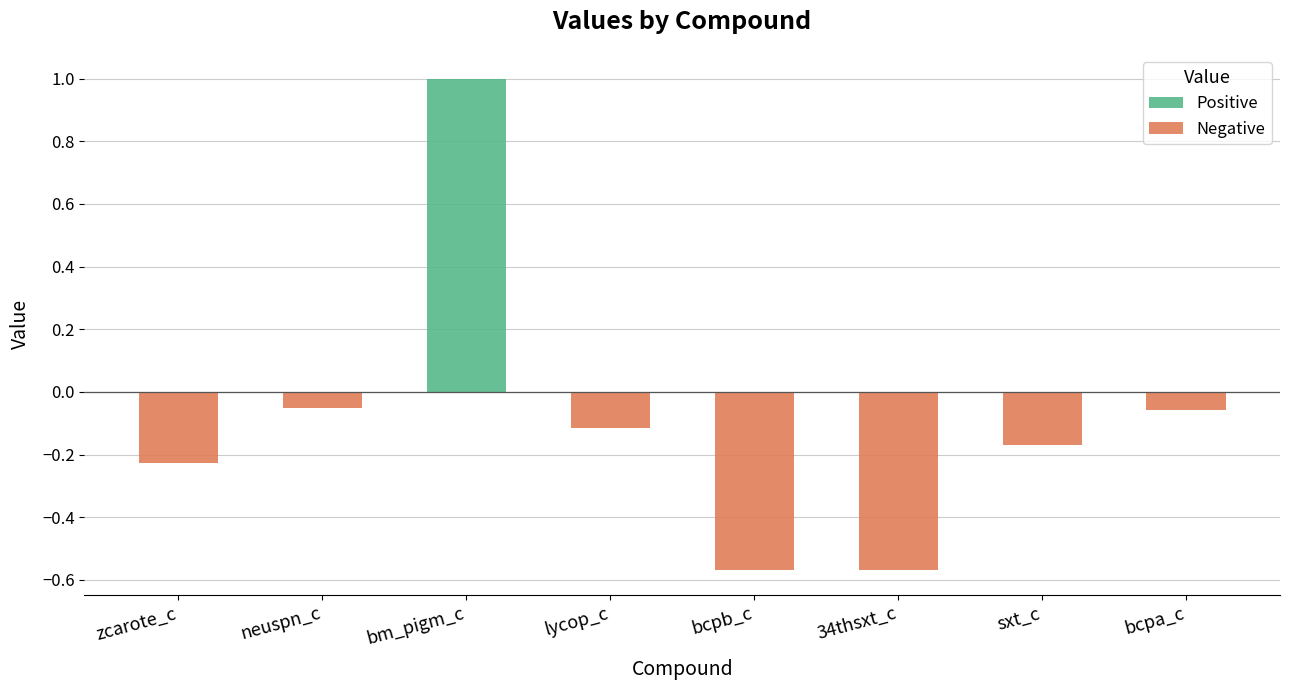

What is the change in value from lycop_c to bcpa_c?

+0.1